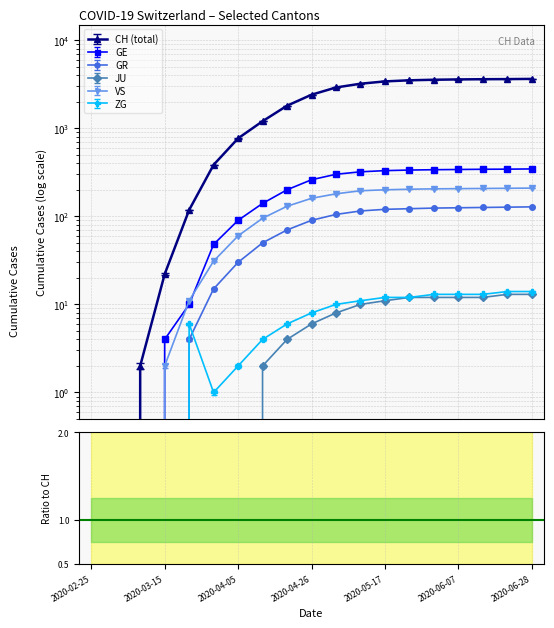

Which series has the widest spread of values?

CH